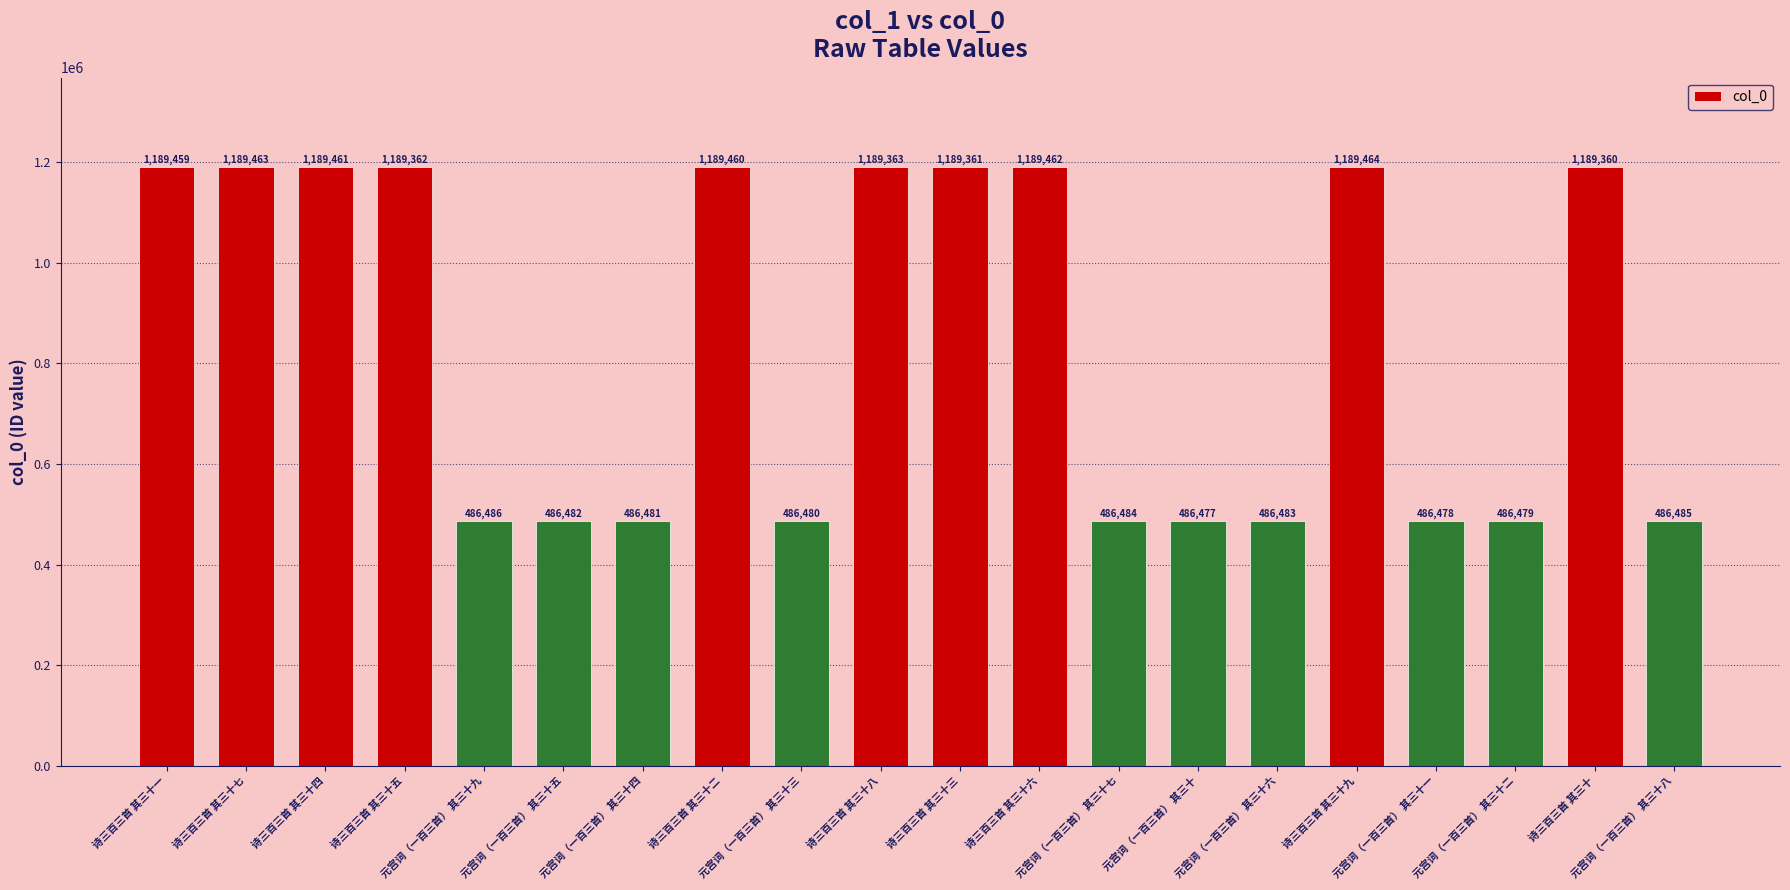

Between 诗三百三首 其三十 and 元宫词（一百三首） 其三十, which is larger?

诗三百三首 其三十